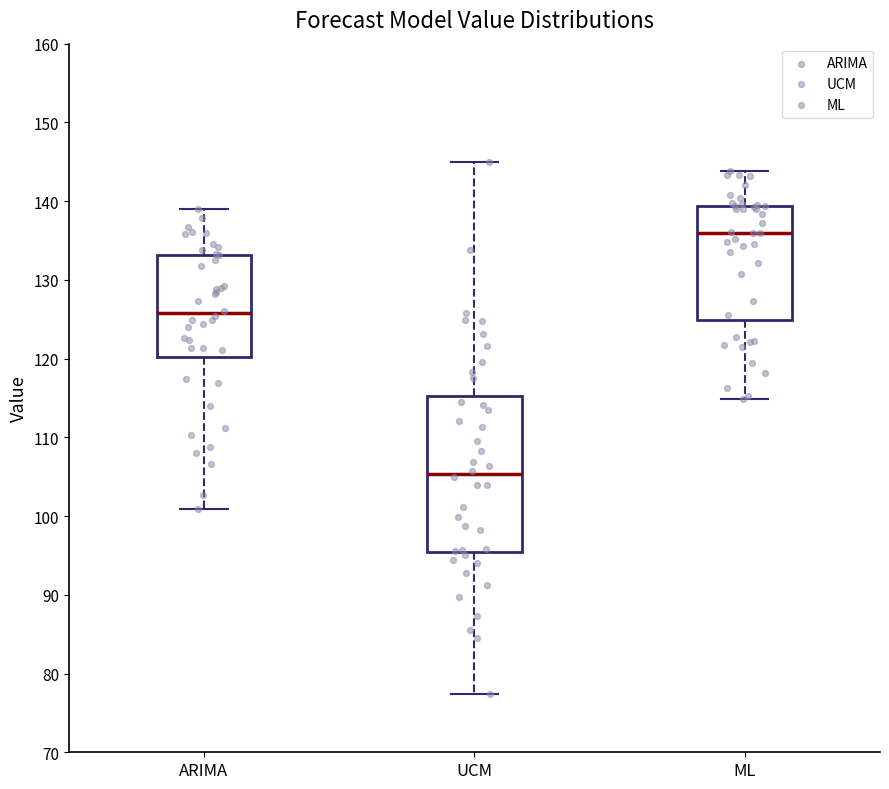

Which box is the tallest, from its lower edge to its upper edge?

UCM